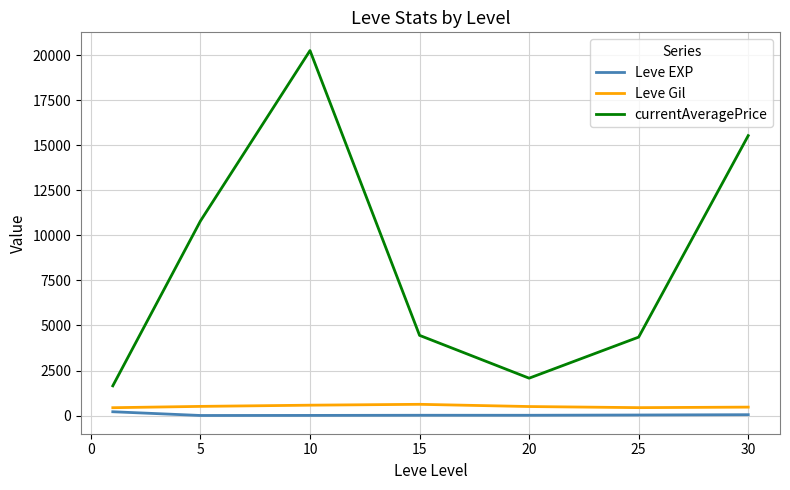

Which series has the largest range (max minus min)?

currentAveragePrice